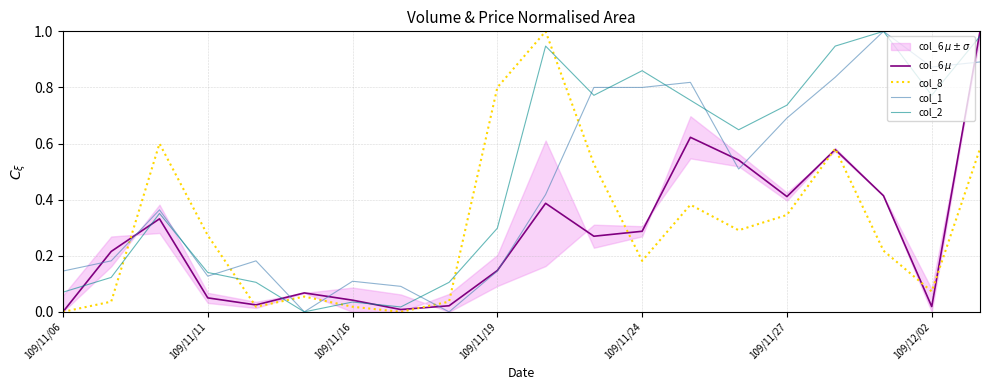

Reading left to right, transcribe all the data shown in this chart.

col_6 $\mu$: 0.0	0.2	0.3	0.0	0.0	0.1	0.0	0.0	0.0	0.1	0.4	0.3	0.3	0.6	0.5	0.4	0.6	0.4	0.0	1.0
col_8: 0.0	0.0	0.6	0.3	0.0	0.1	0.0	0.0	0.0	0.8	1.0	0.5	0.2	0.4	0.3	0.3	0.6	0.2	0.1	0.6
col_1: 0.1	0.2	0.4	0.1	0.2	0.0	0.1	0.1	0.0	0.1	0.4	0.8	0.8	0.8	0.5	0.7	0.8	1.0	0.9	0.9
col_2: 0.1	0.1	0.4	0.1	0.1	0.0	0.0	0.0	0.1	0.3	0.9	0.8	0.9	0.8	0.6	0.7	0.9	1.0	0.8	1.0